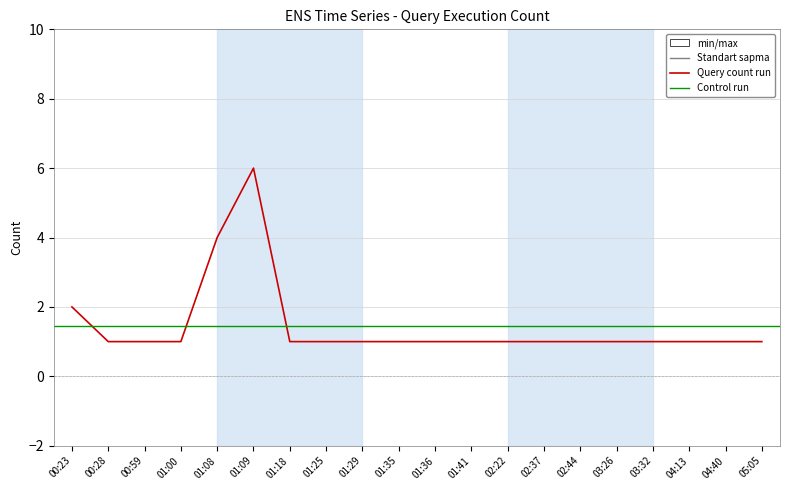

What is the value of the 2nd point from the left?

1